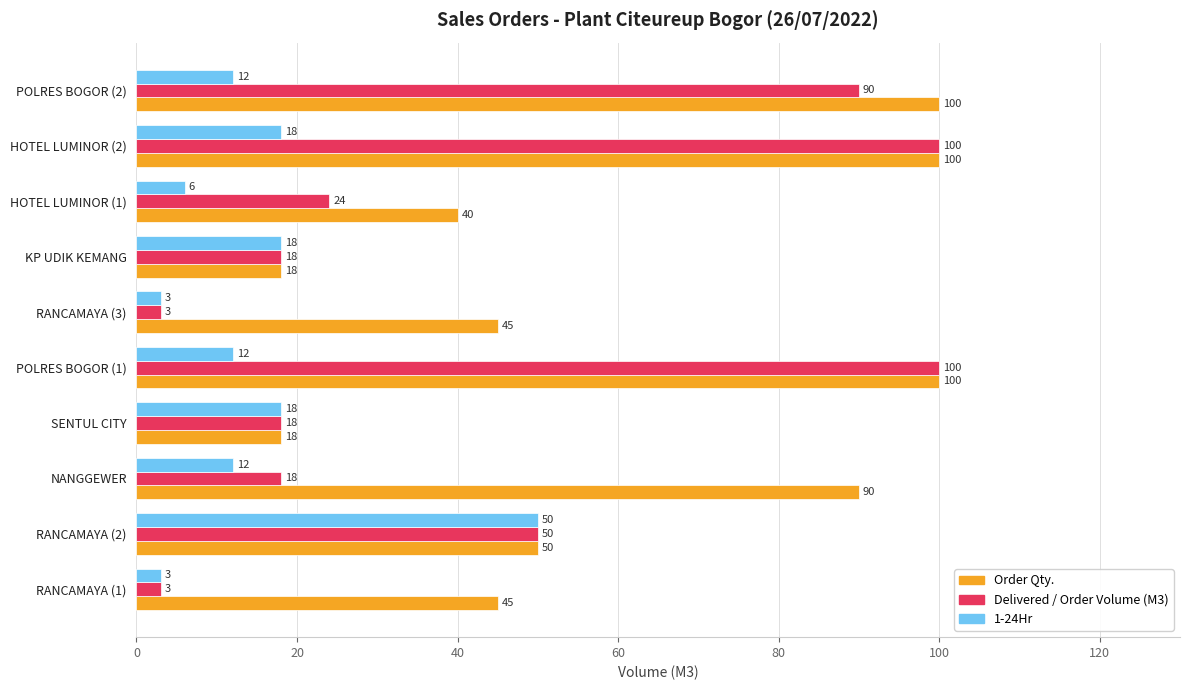

What is the average value of the 1-24Hr series?

15